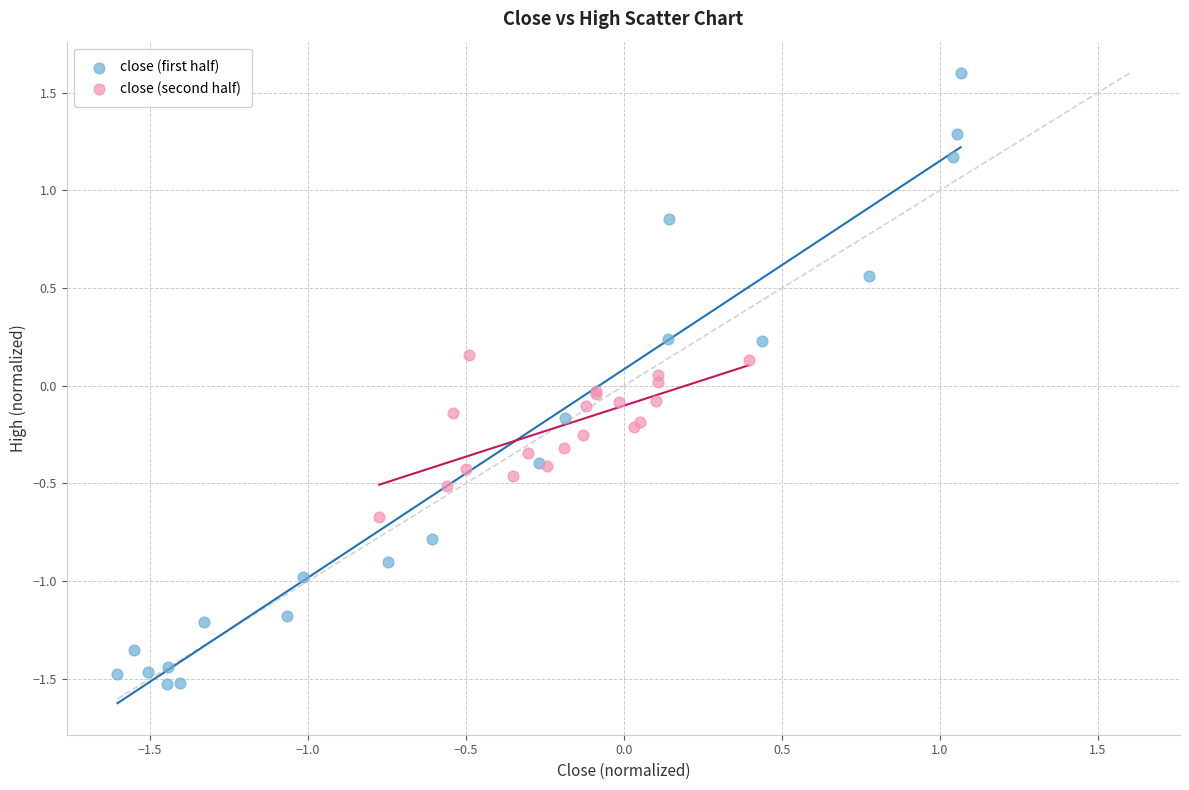

Which series has the widest spread of Y values?

close (first half)